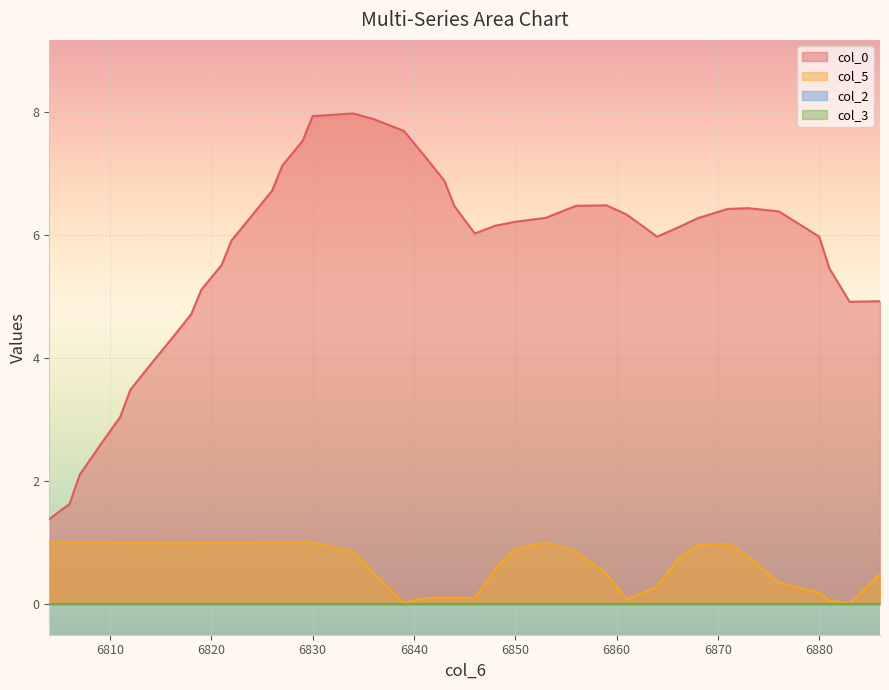

What is the value of the col_5 point at the 1st from the left?

1.0